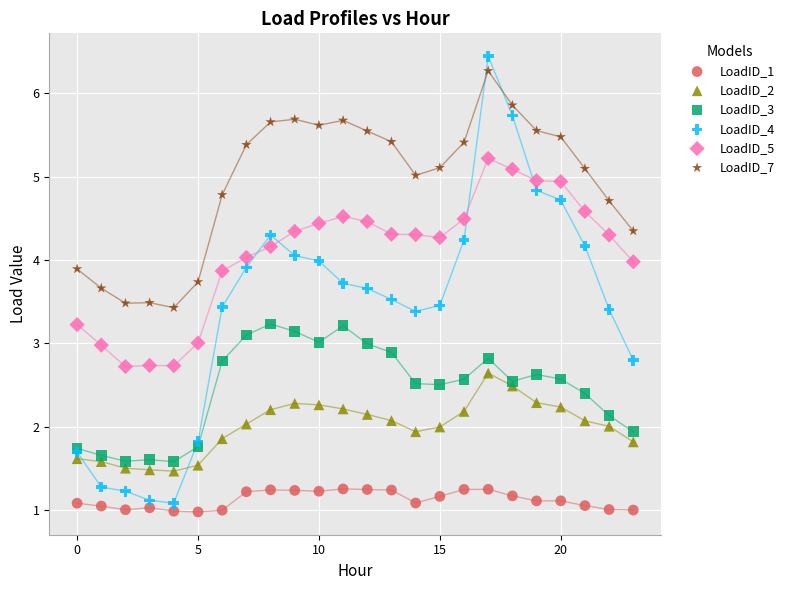

Which series has the largest Y range (max minus min)?

LoadID_4